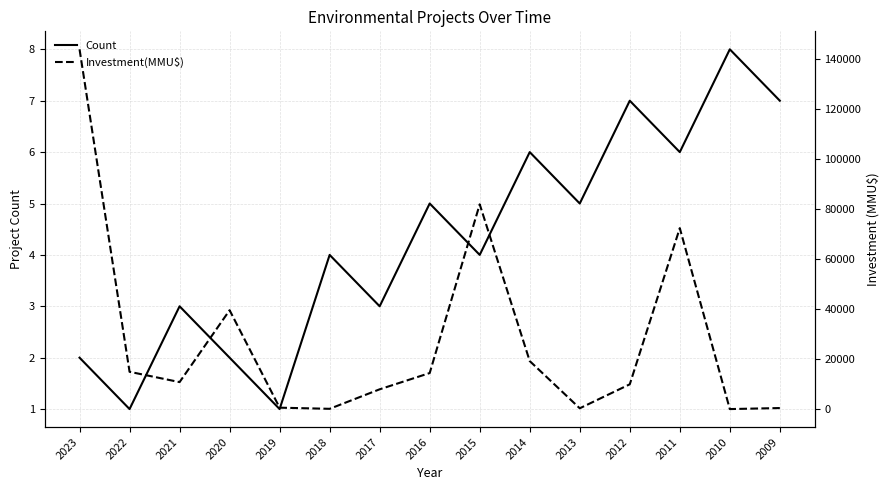

What is the sum of the Count values at 2013 and 2015?

9